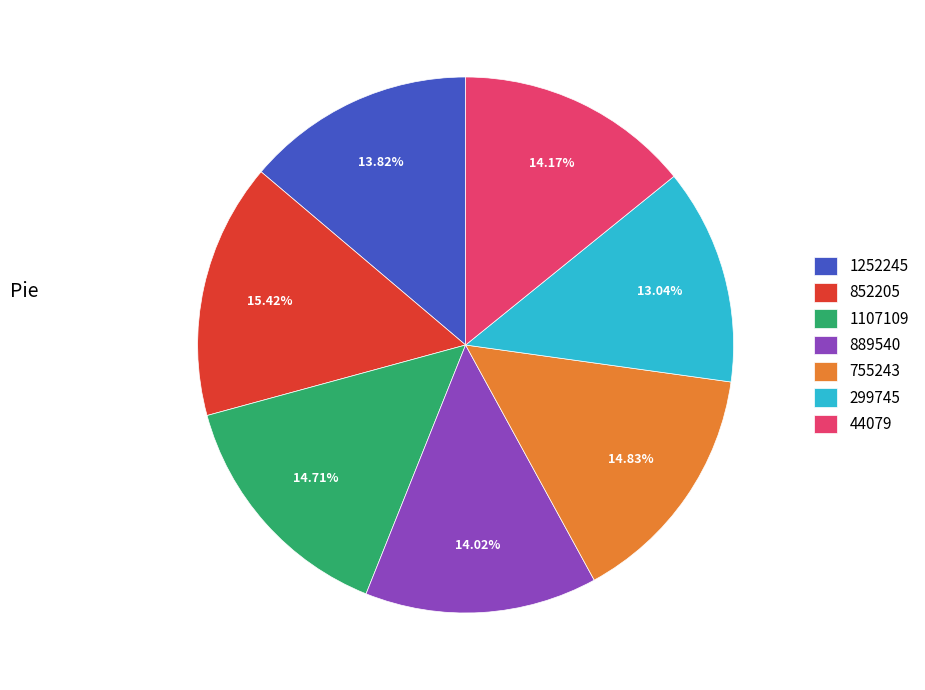

Which has a higher value, 1252245 or 852205?

852205